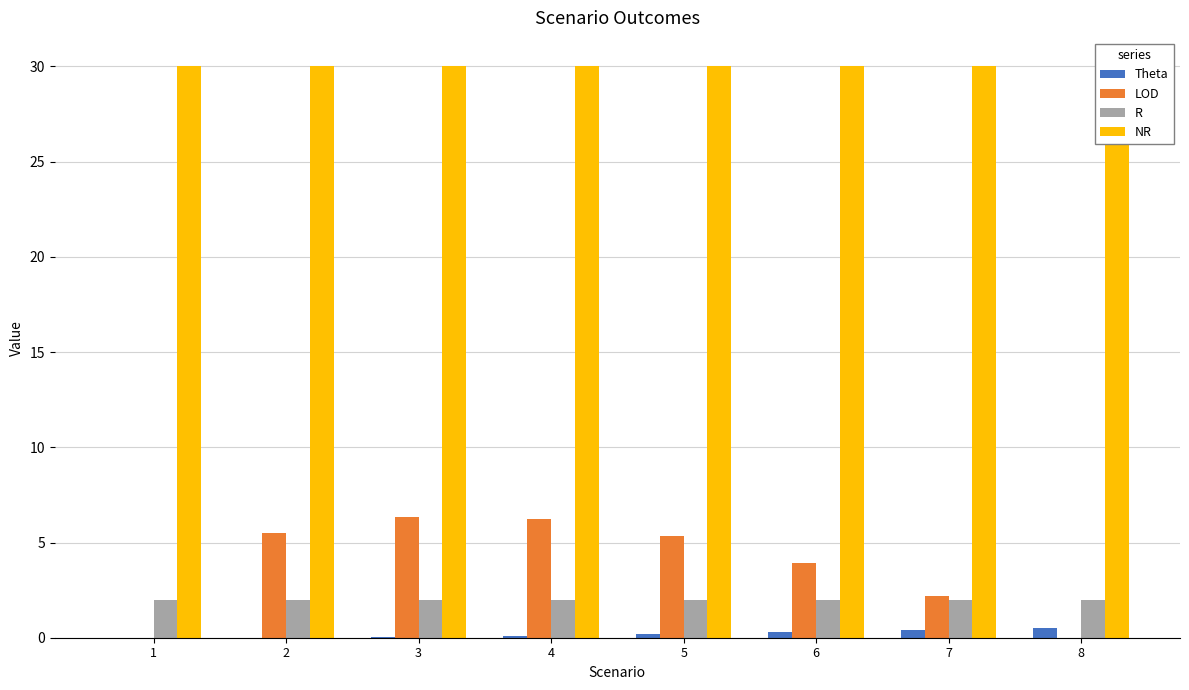

What are all the series names shown in the legend?

Theta, LOD, R, NR